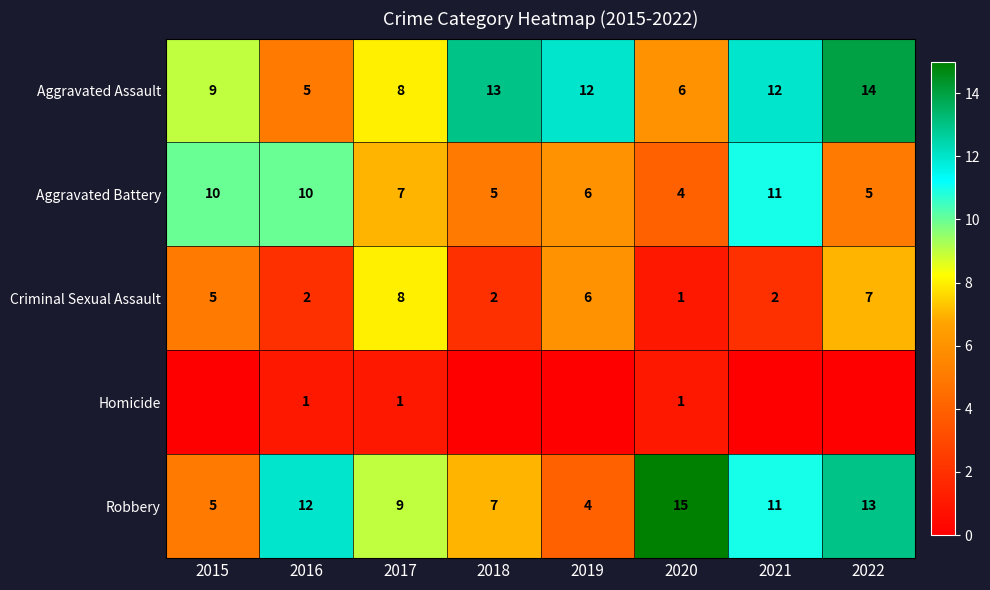

What is the average value of the Criminal Sexual Assault series?

4